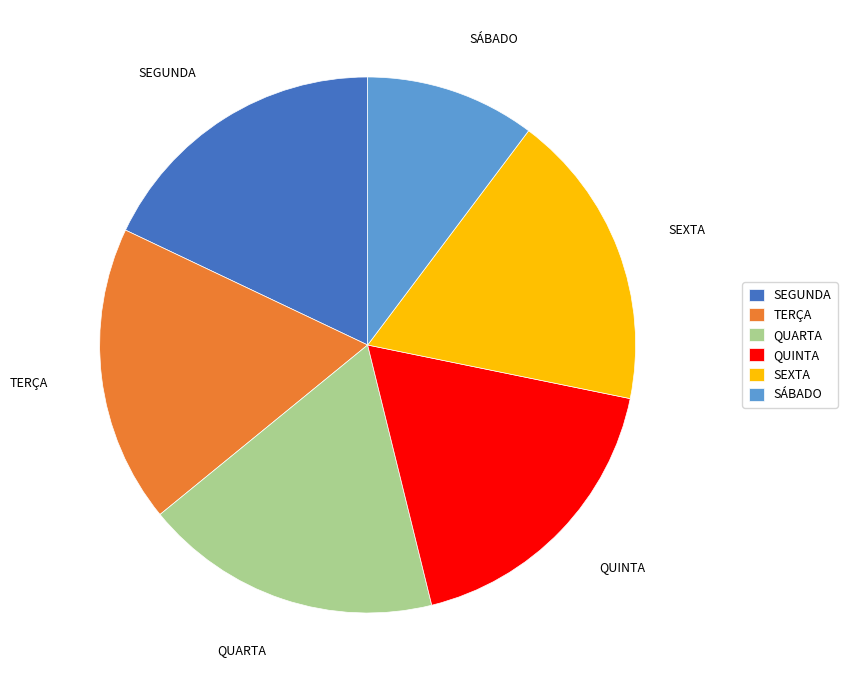

What is the ratio of the value at QUARTA to the value at QUINTA?

1.0